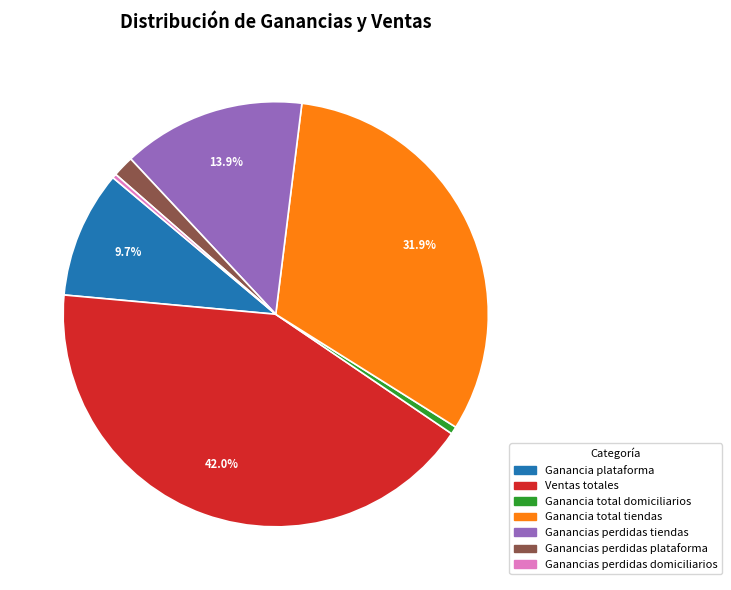

To the nearest percent, what is the difference between the Ventas totales and Ganancia total tiendas slice percentages?

10%